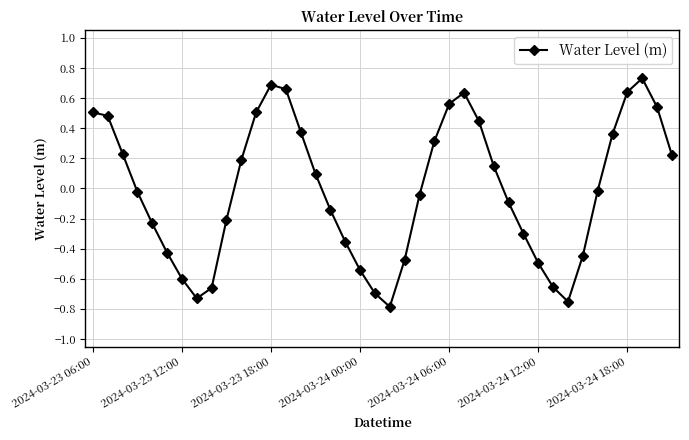

Does the chart have visible grid lines?

Yes